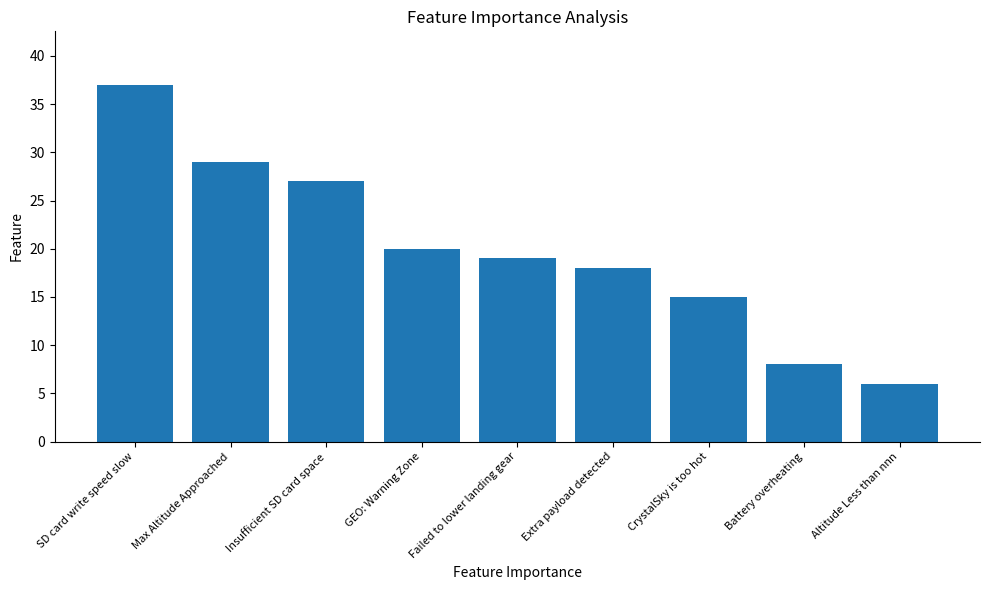

Count the number of data series in this chart.

1